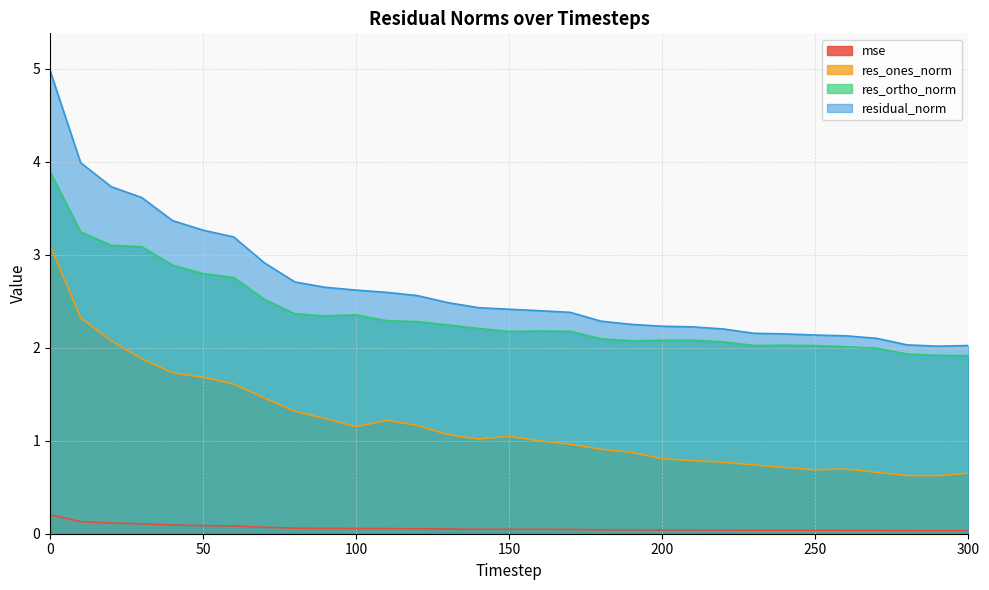

Which series has the largest range (max minus min)?

residual_norm